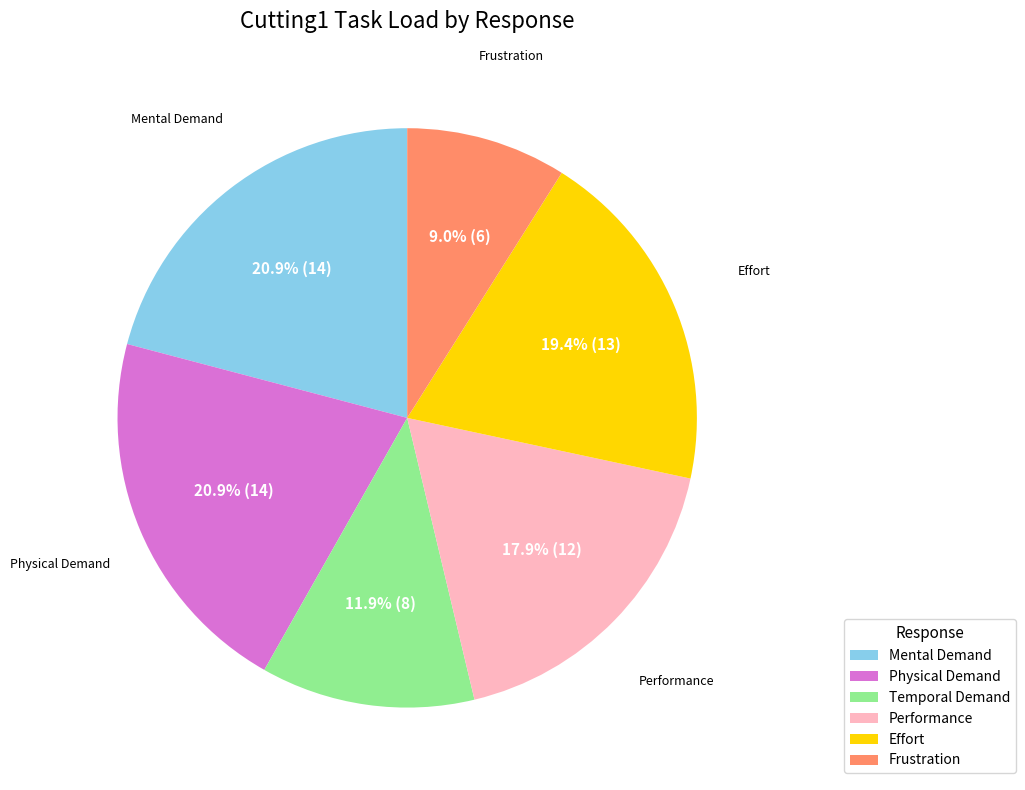

Between Effort and Temporal Demand, which is larger?

Effort